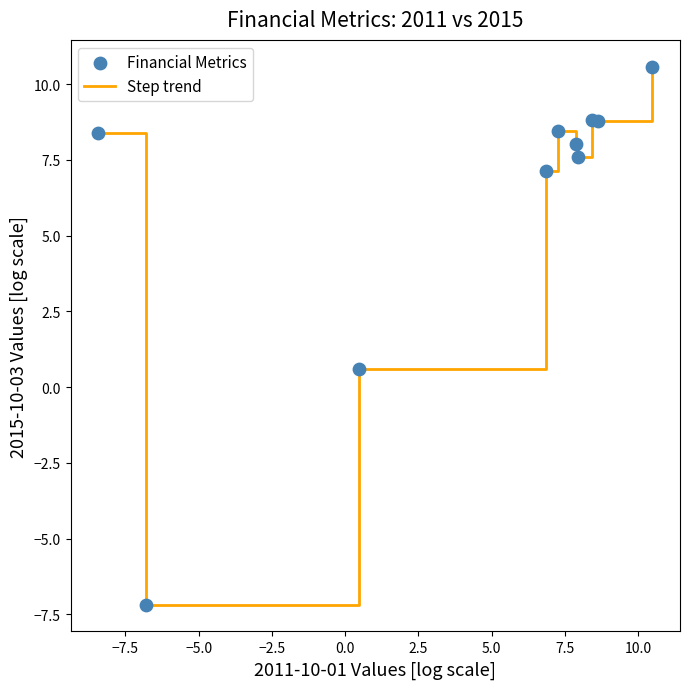

What is the maximum value shown in the chart?

10.6